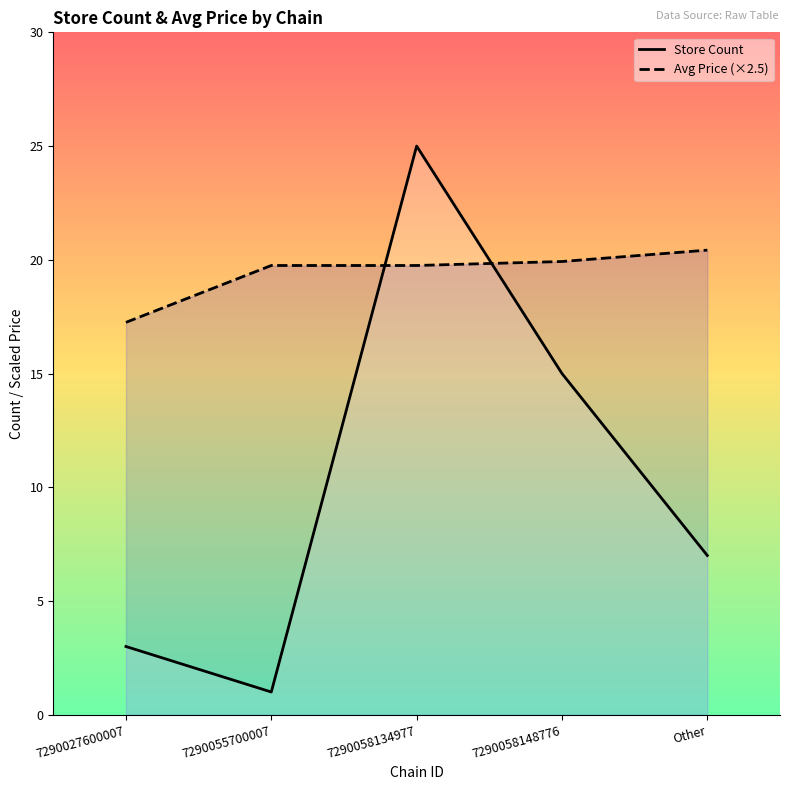

What value does the Avg Price (×2.5) series have at 7290058134977?

19.8